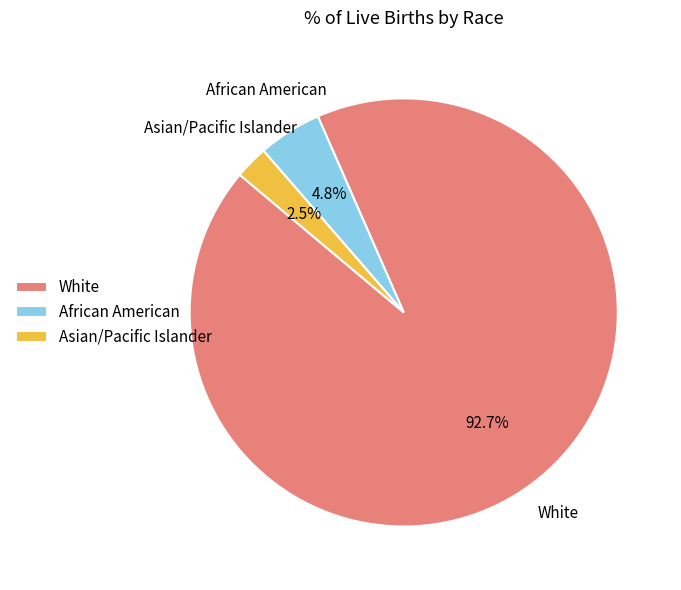

Which category has the biggest portion of the pie?

White